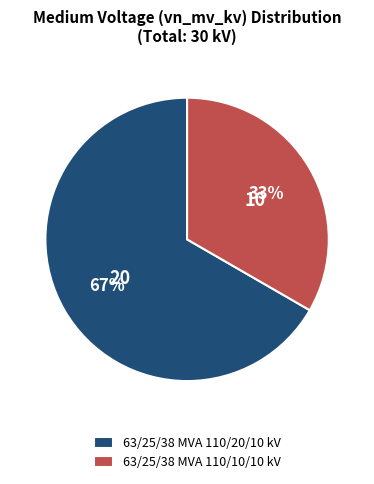

How many slices are in this pie chart?

2